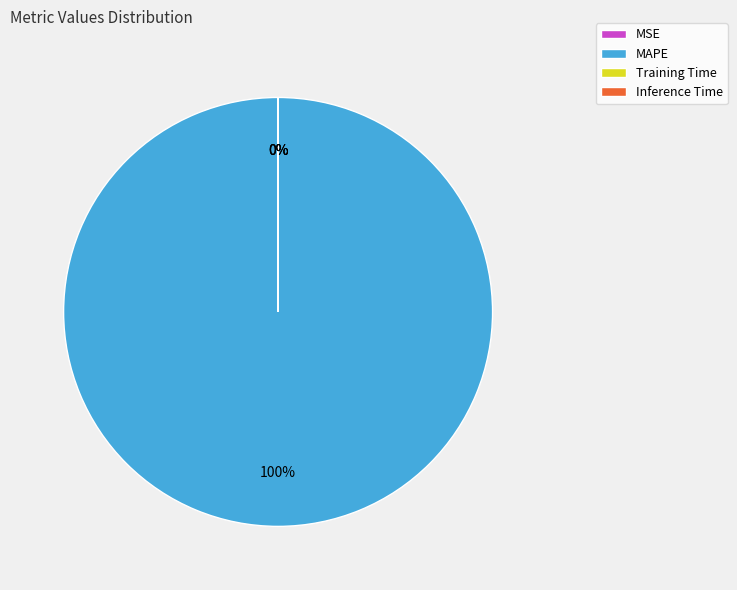

What is the majority slice?

MAPE